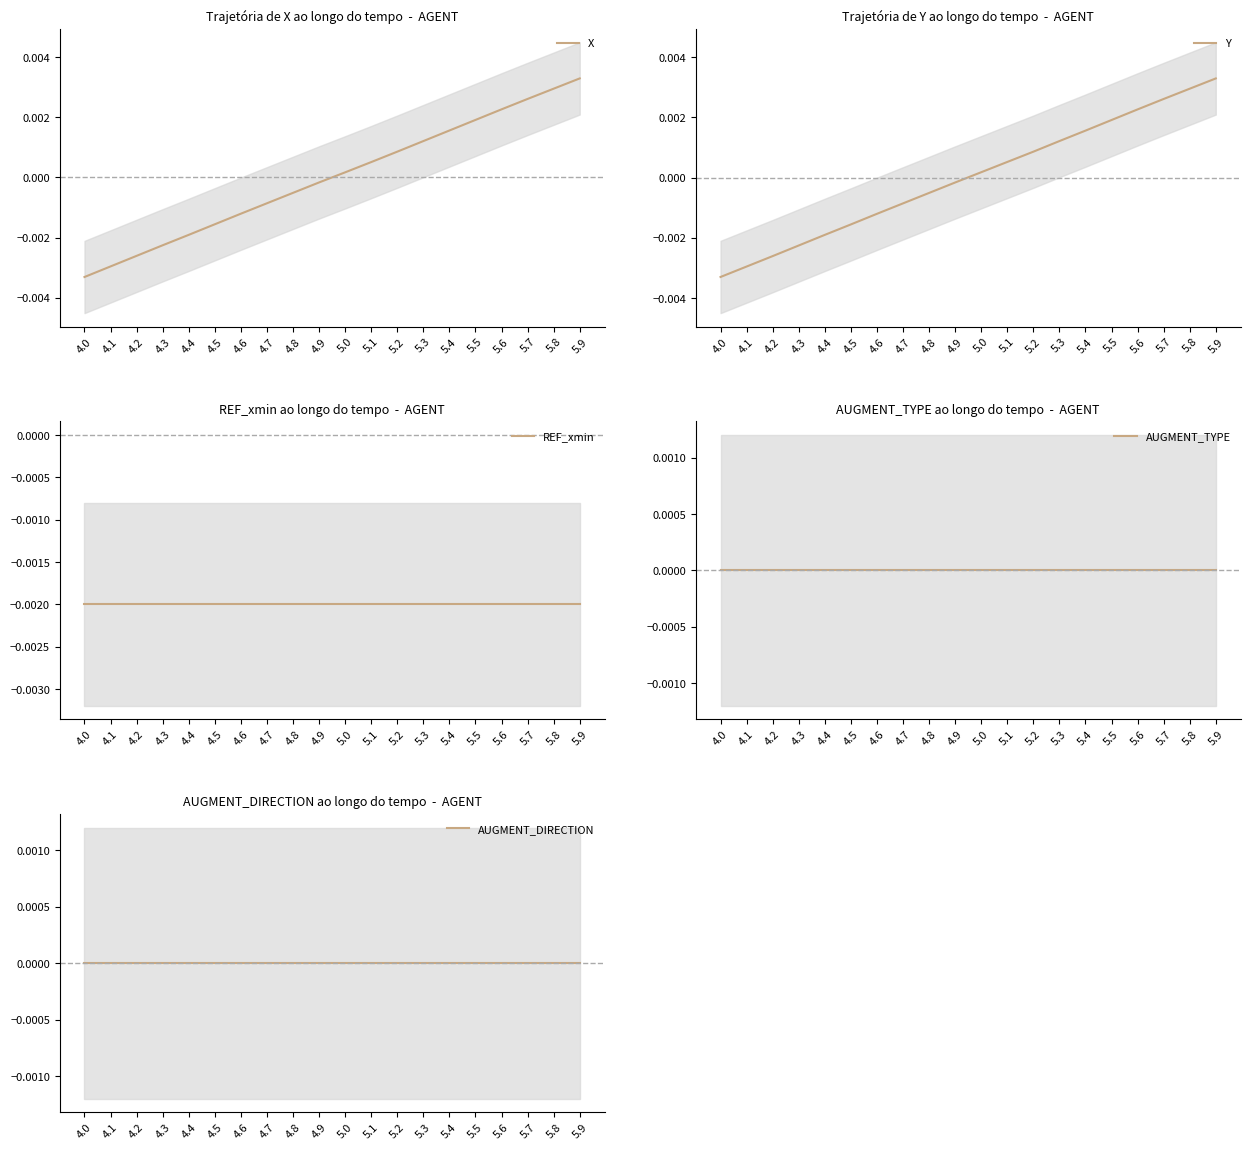

At how many categories does at least one series exceed 0?

10